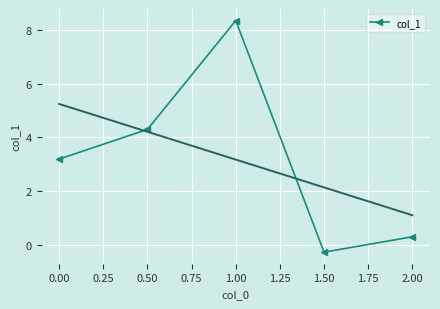

List the labels in order of col_1 value, smallest first.

1.50, 2.00, 0.00, 0.50, 1.00